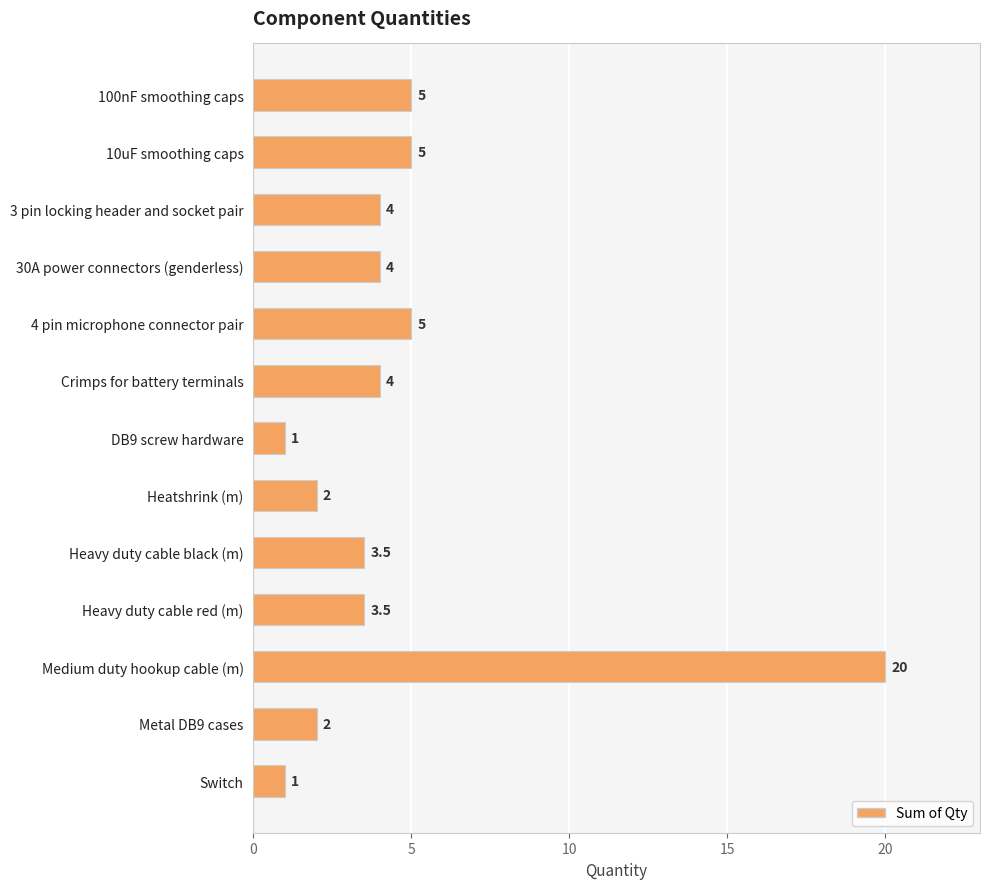

Reading top to bottom, list all the values displayed in this chart.

100nF smoothing caps=5.0	10uF smoothing caps=5.0	3 pin locking header and socket pair=4.0	30A power connectors (genderless)=4.0	4 pin microphone connector pair=5.0	Crimps for battery terminals=4.0	DB9 screw hardware=1.0	Heatshrink (m)=2.0	Heavy duty cable black (m)=3.5	Heavy duty cable red (m)=3.5	Medium duty hookup cable (m)=20.0	Metal DB9 cases=2.0	Switch=1.0